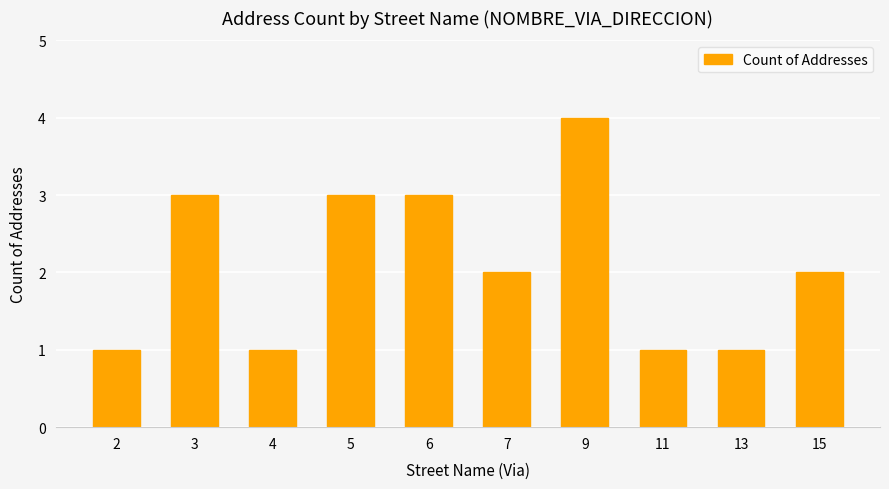

How many data points does each series have?

10